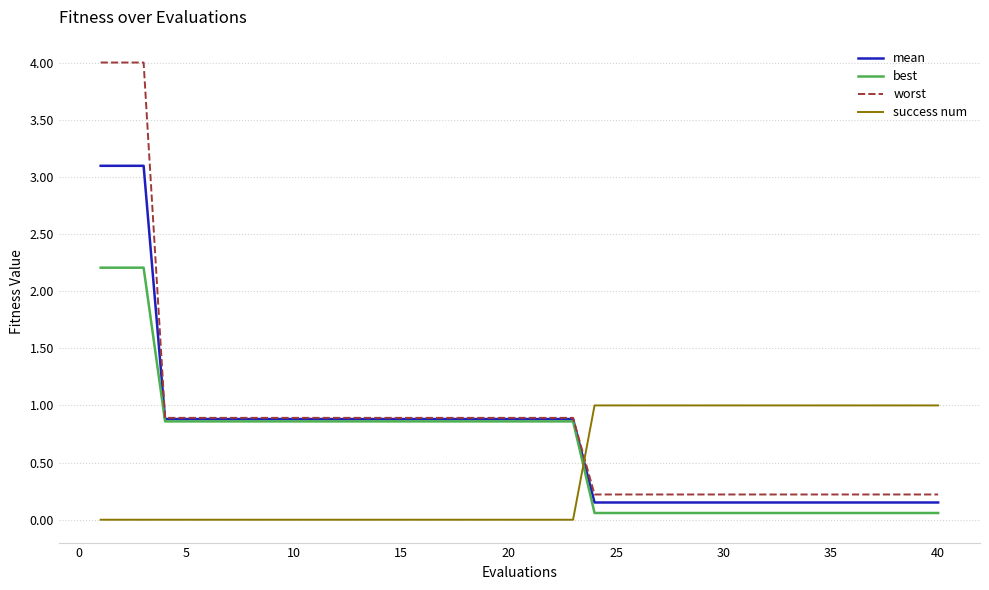

How many times do mean and success num cross each other?

1